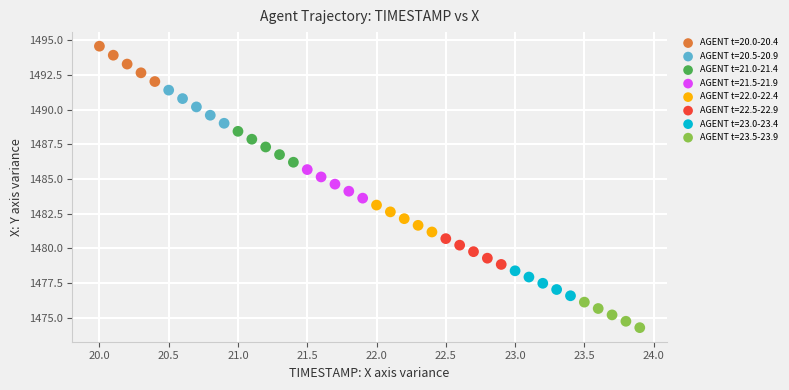

Which series has the widest spread of Y values?

AGENT t=20.0-20.4